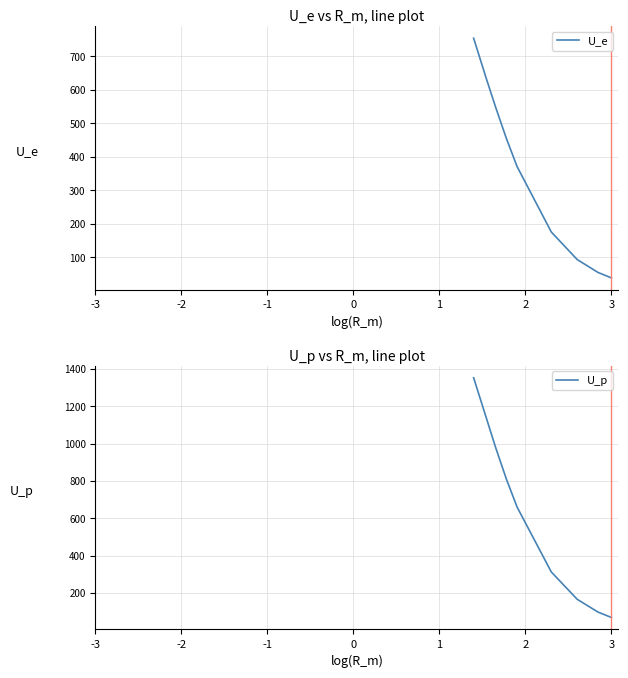

True or false: U_p and U_e intersect in this chart.

False